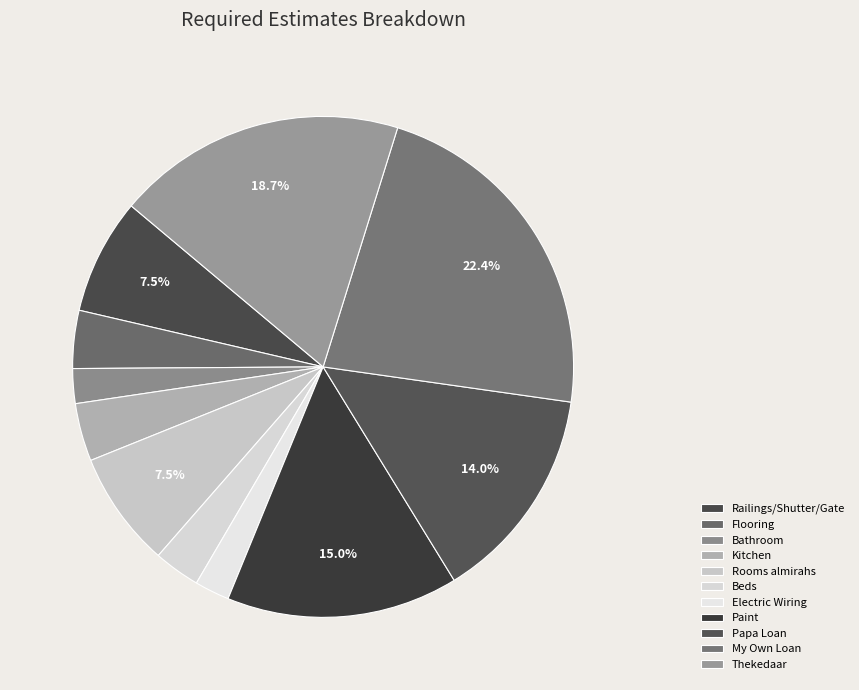

Count the number of slices in the pie.

11